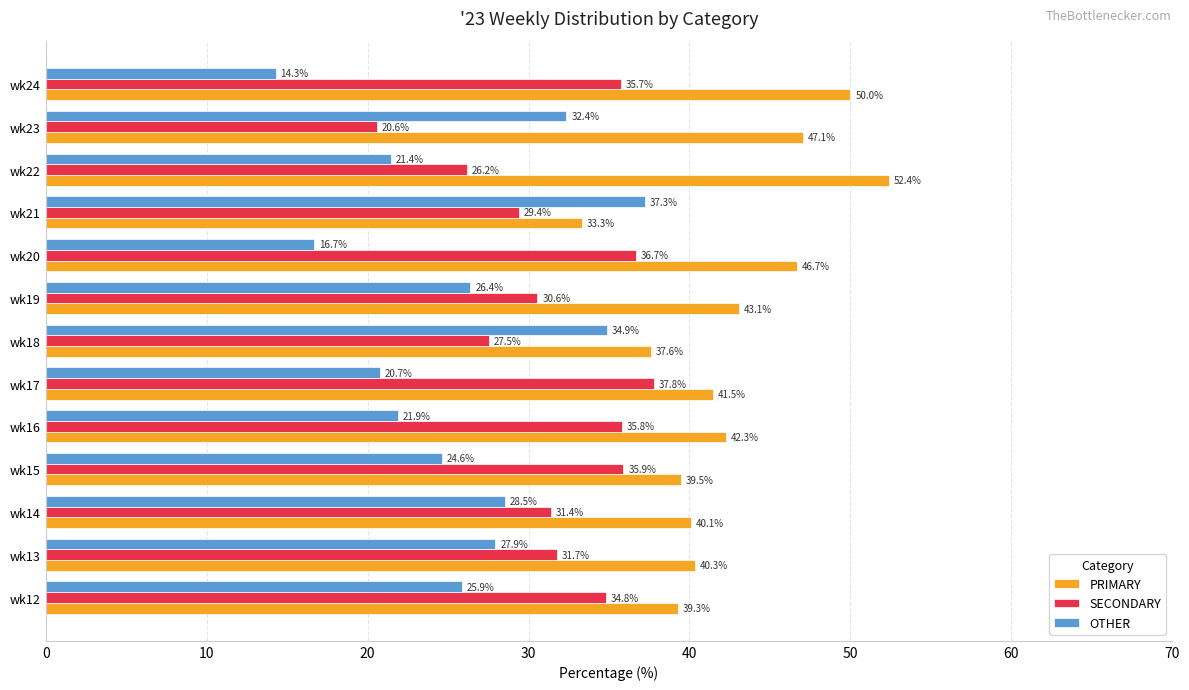

What is the difference between the highest and lowest values at wk13?

12.4